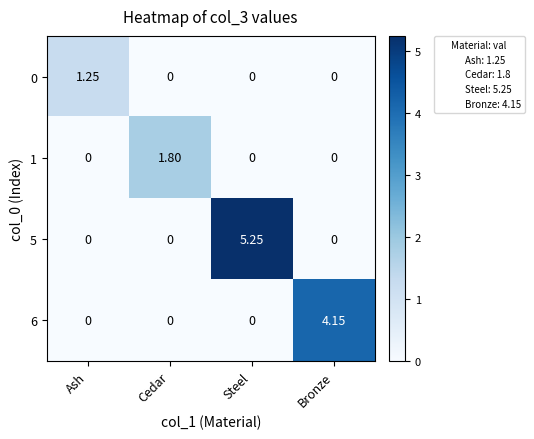

How many categories are shown in the chart?

4